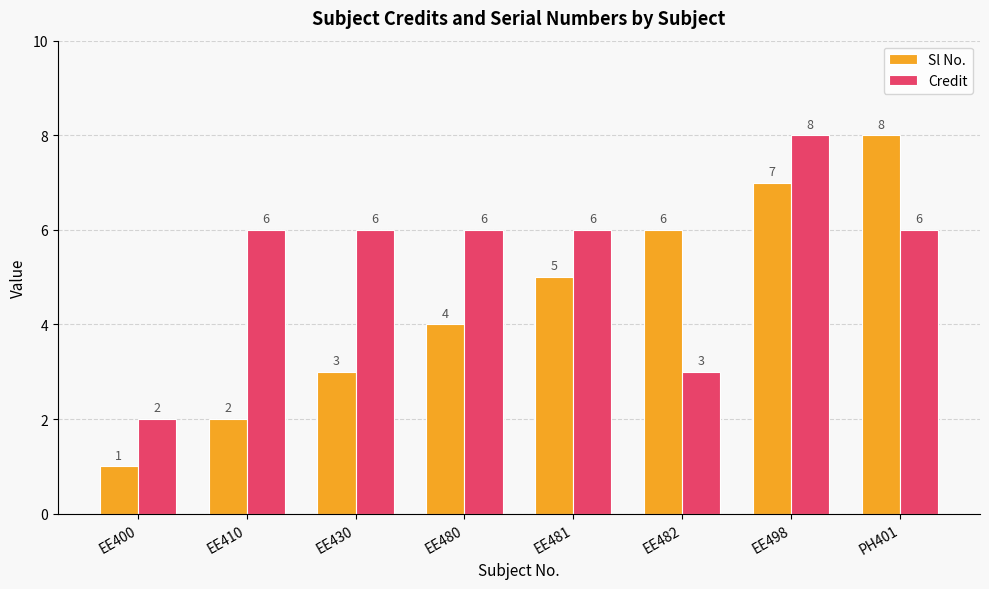

How many Sl No. values are between 3 and 7?

5